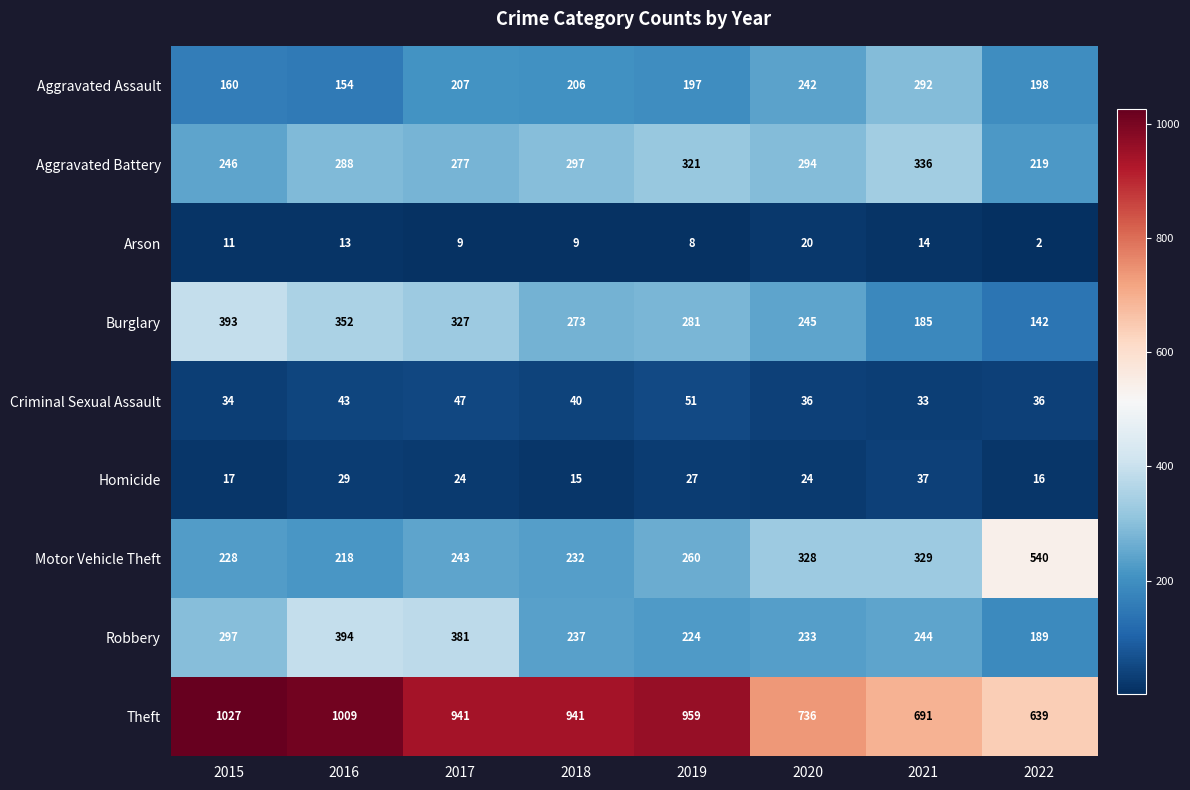

What is the maximum value shown in the chart?

1027